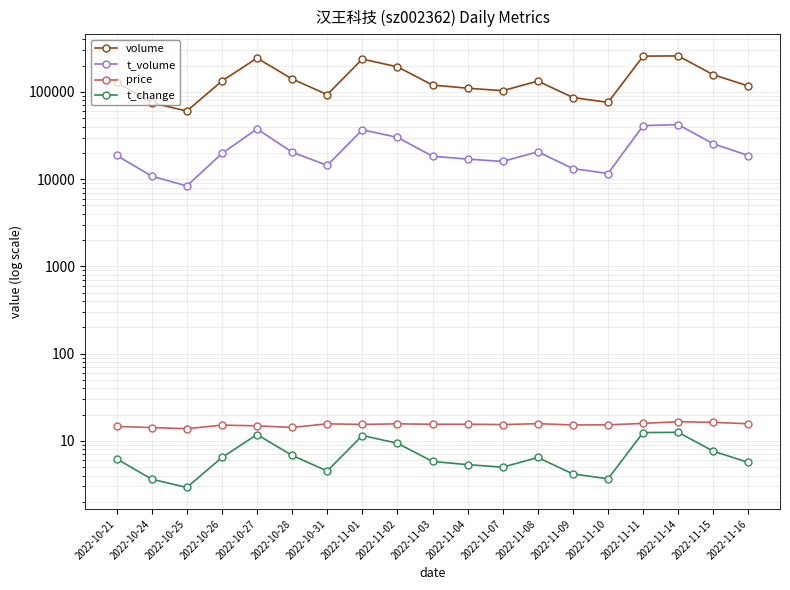

What is the label of the 5th point from the right?

2022-11-10